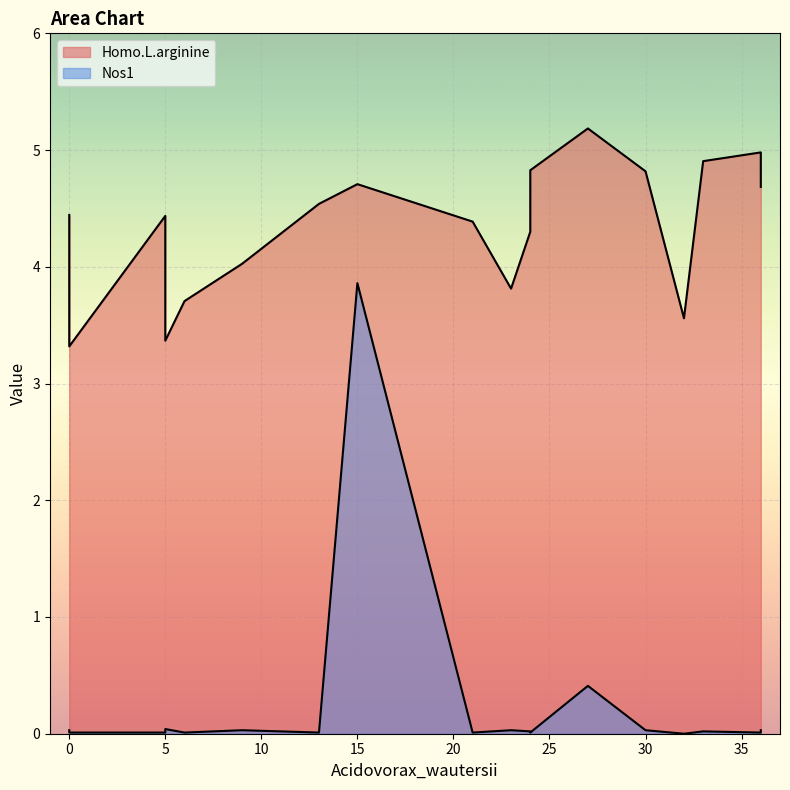

The value of Homo.L.arginine at 5 is 7.7. True or false?

False